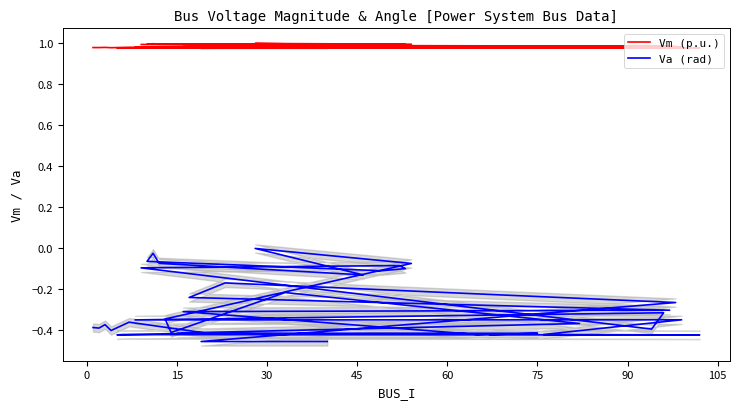

At how many categories does at least one series exceed 0?

40